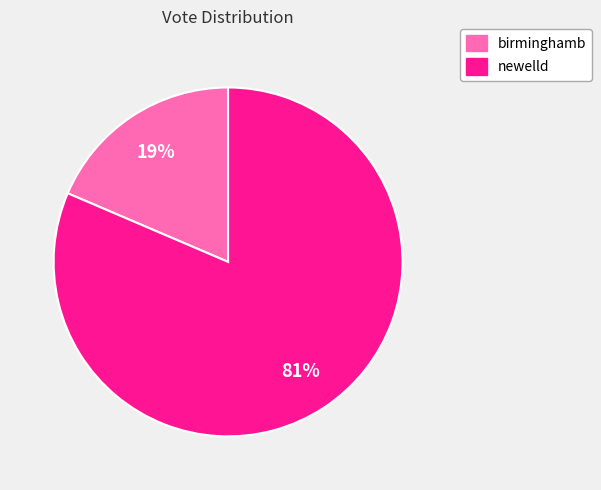

Is the sum of birminghamb and newelld greater than half?

Yes